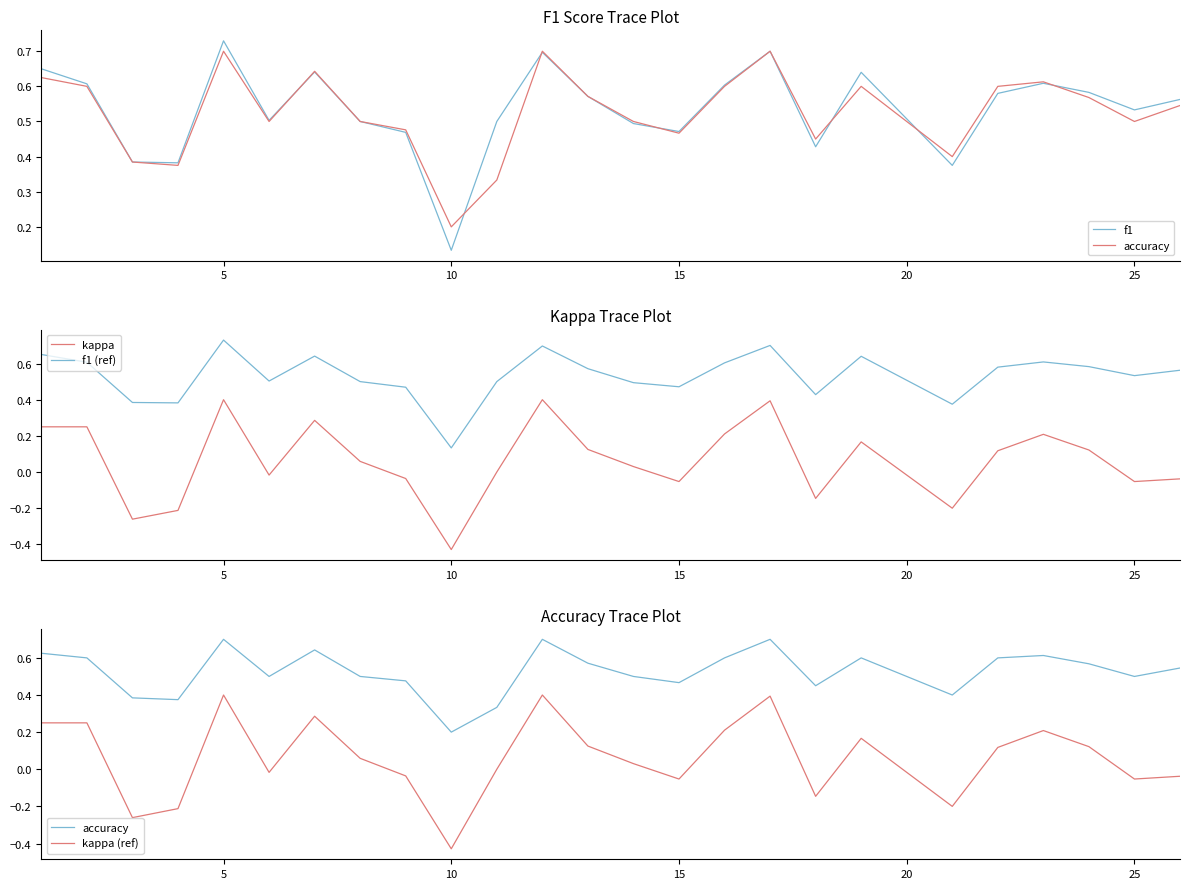

Which series has the largest total across all categories?

f1